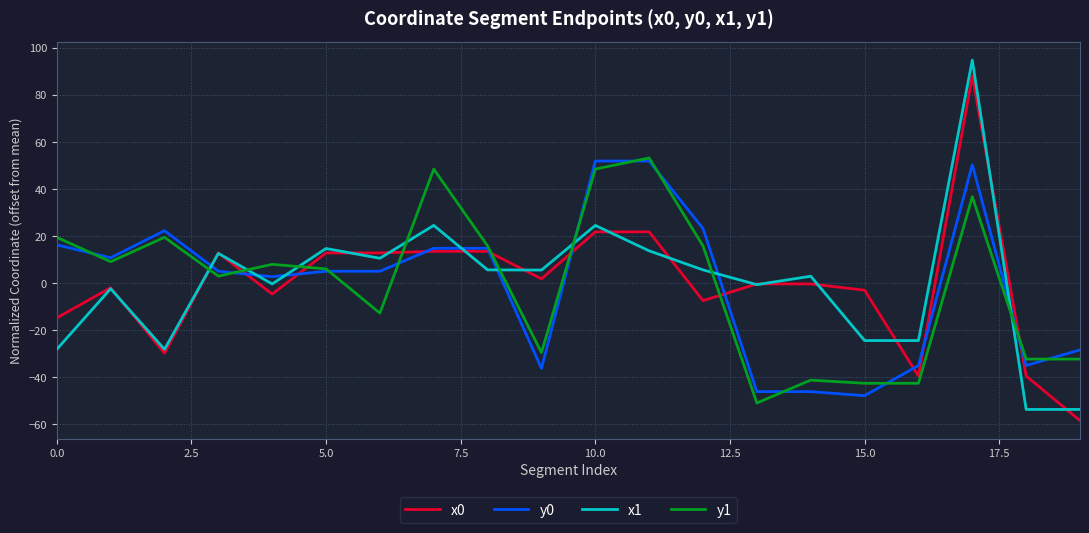

Which series has the widest spread of values?

x1